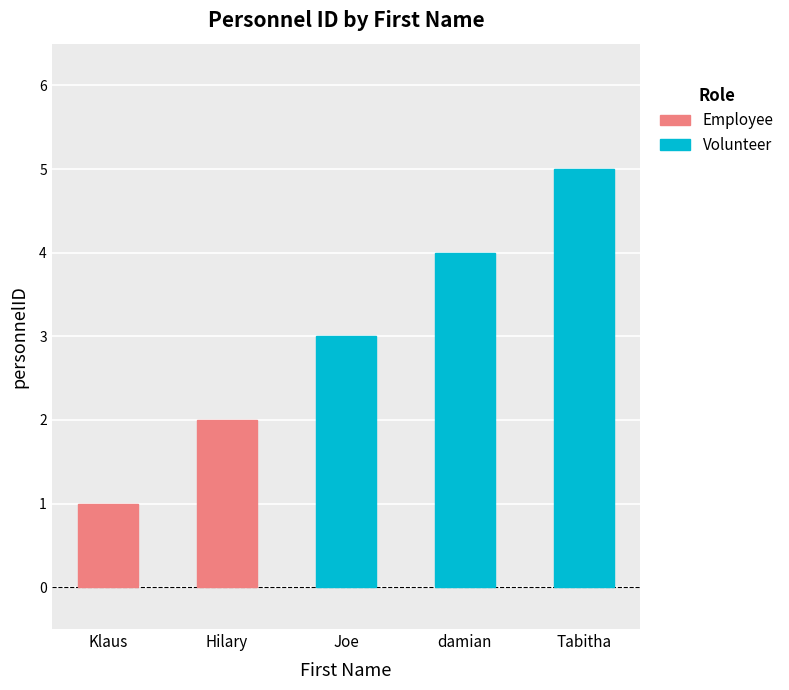

What is the change in value from Joe to damian?

+1